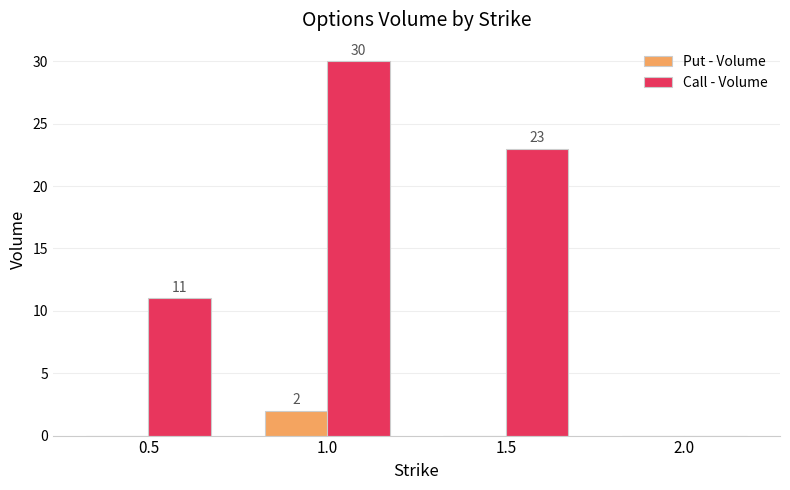

The value of Call - Volume at 0.5 is 11. True or false?

True